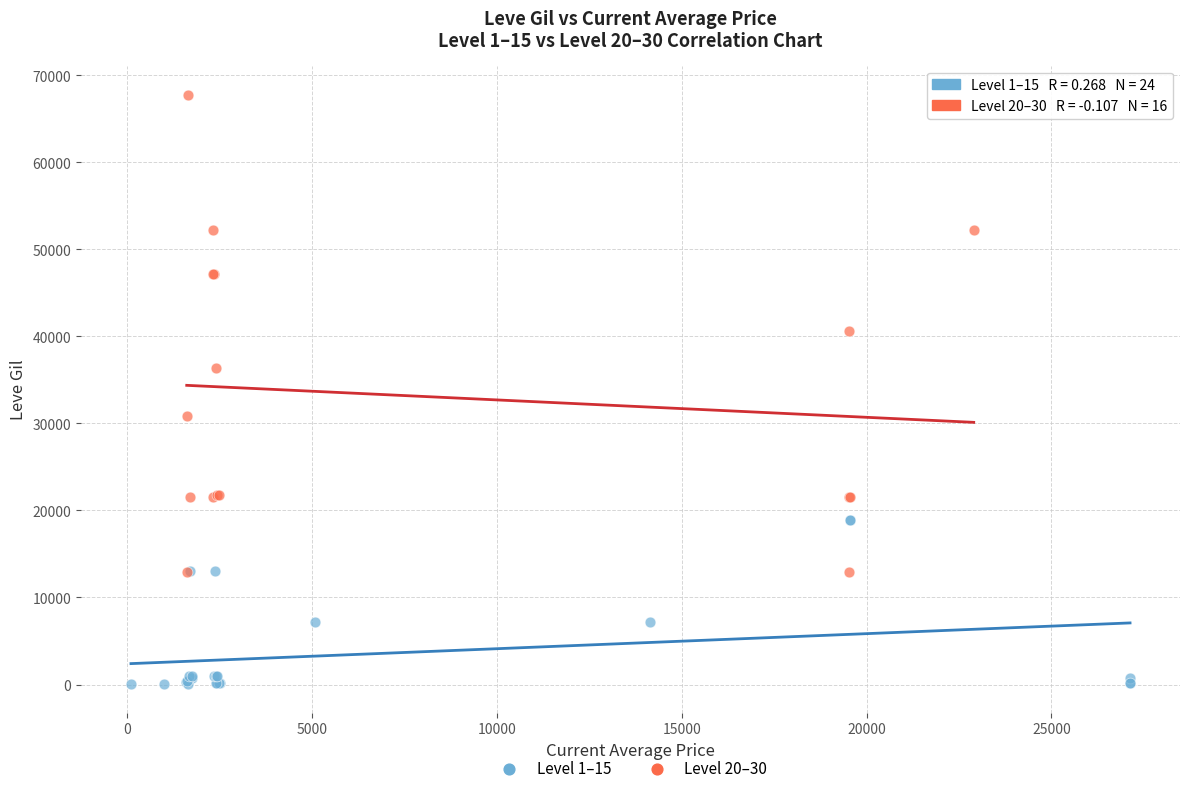

Which series contains the lowest Y value?

Level 1–15